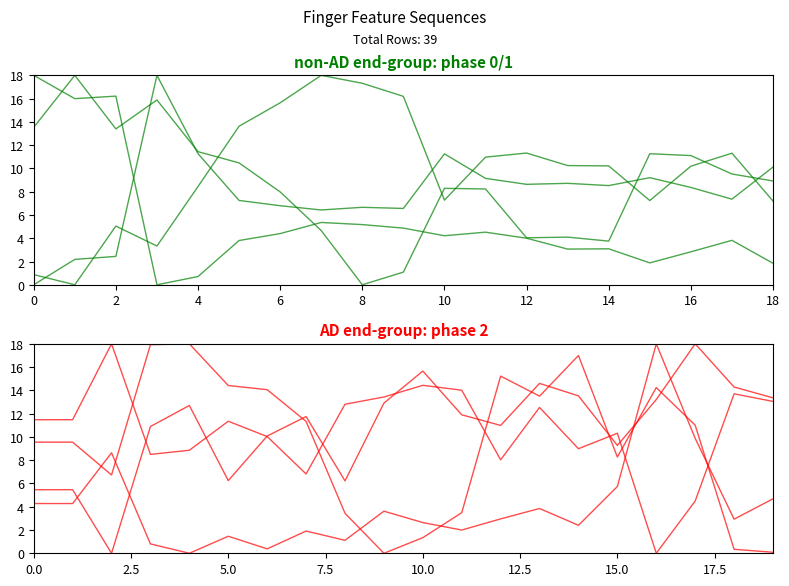

Which has a higher value, 10 or 16?

10